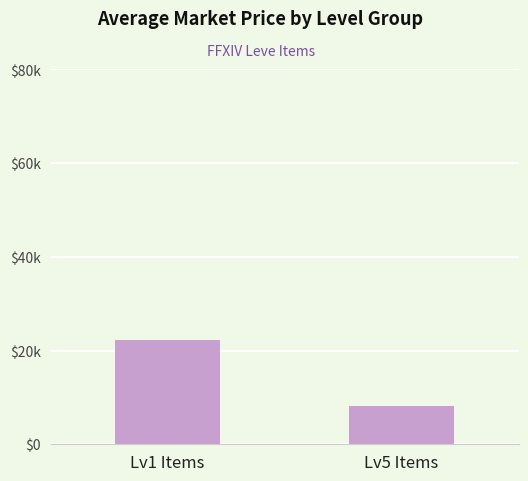

Where does the data first go above 22352?

Lv1 Items